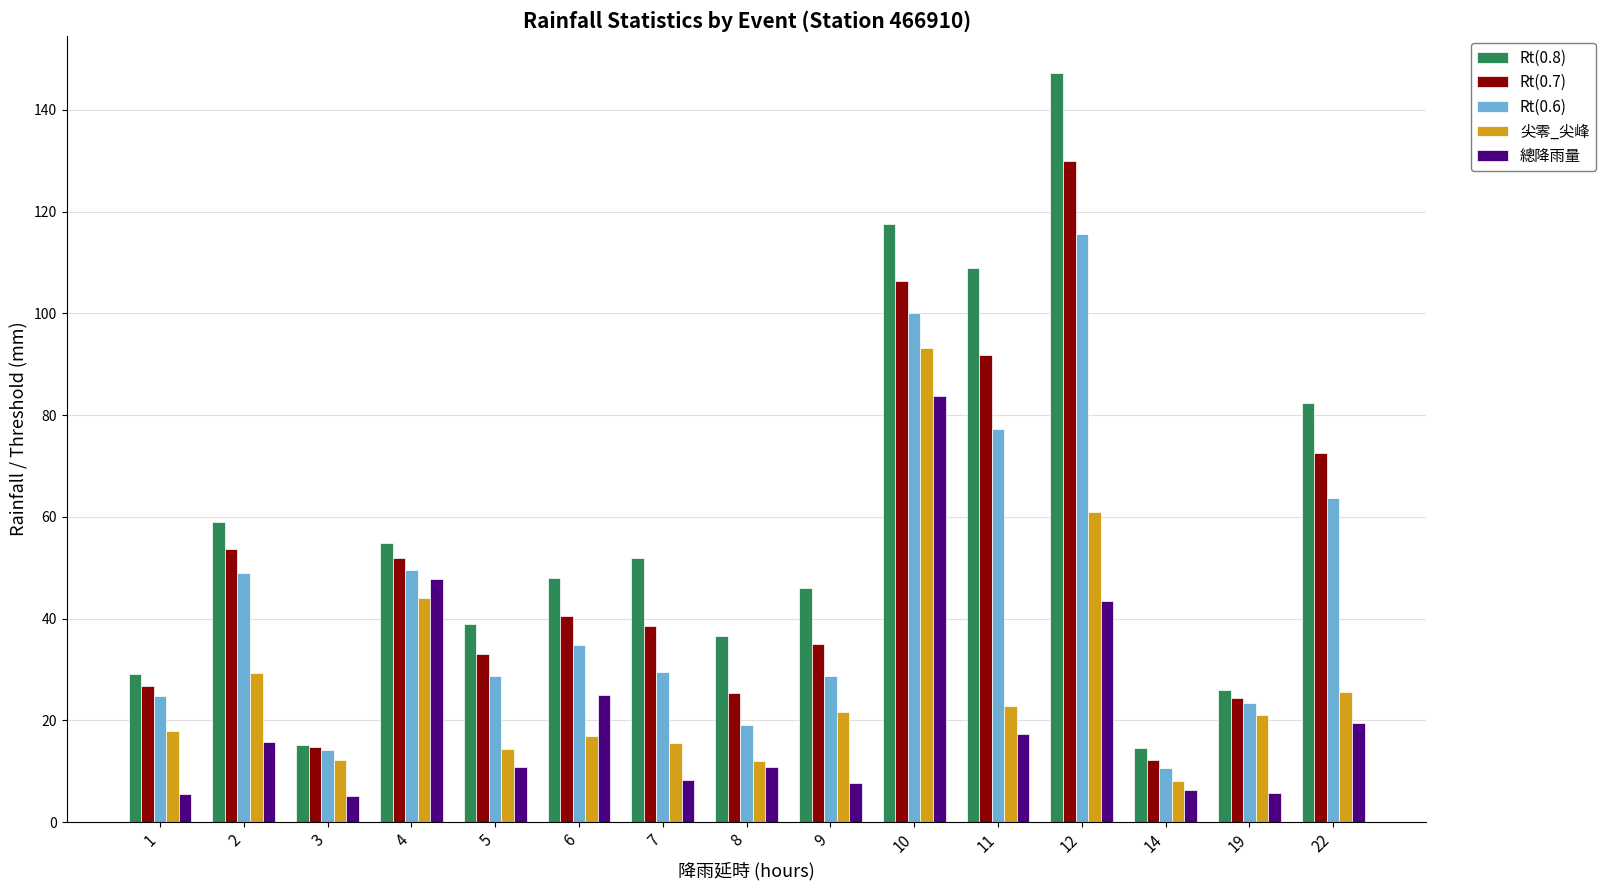

Which series has the largest range (max minus min)?

Rt(0.8)